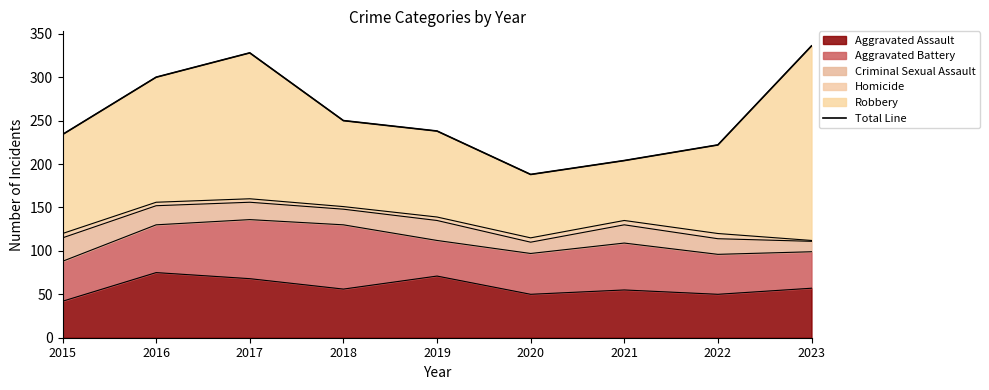

True or false: the data shows 234 at 2015.

True